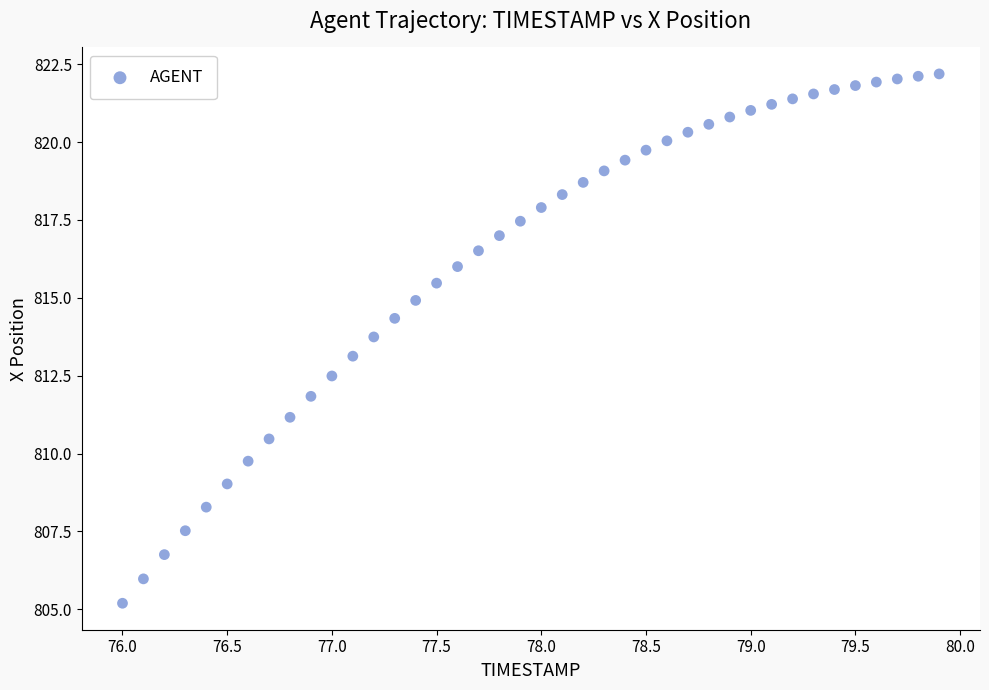

What is the range of X values (max minus min)?

3.9